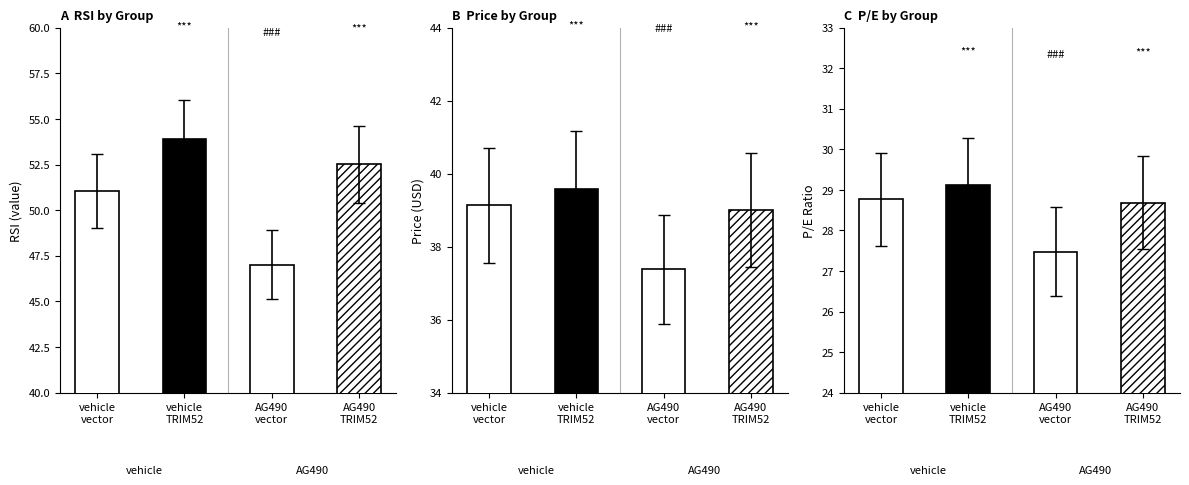

What is the spread (max minus min) of values at vehicle
vector?

22.3